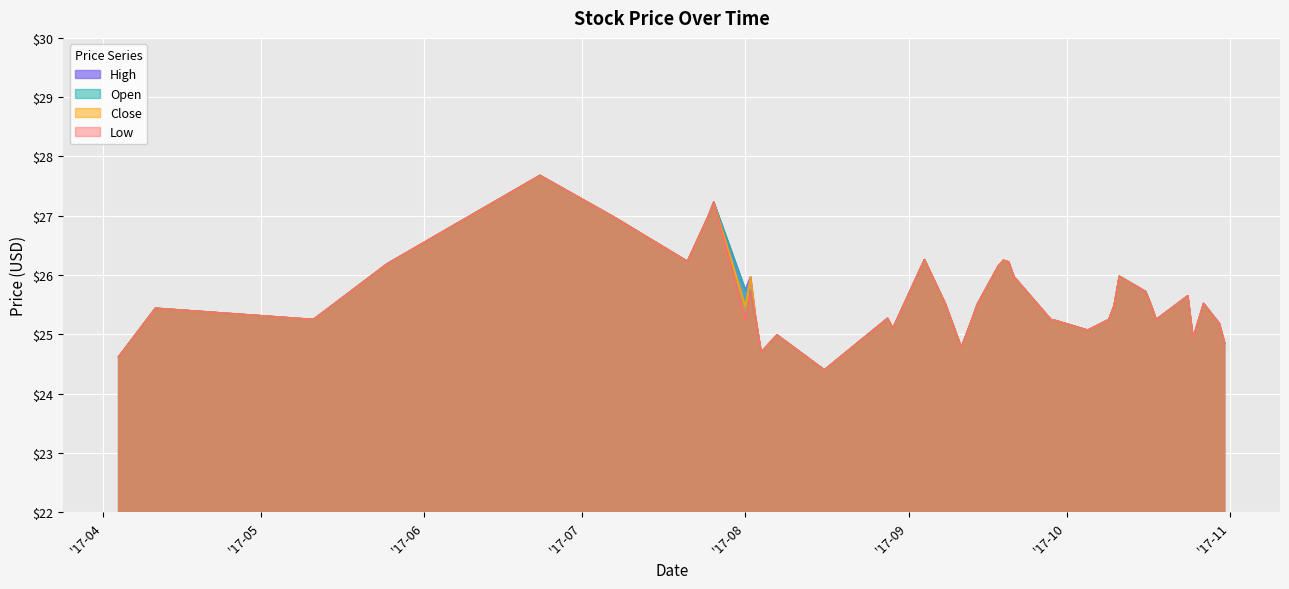

How many lines are shown in the chart?

4